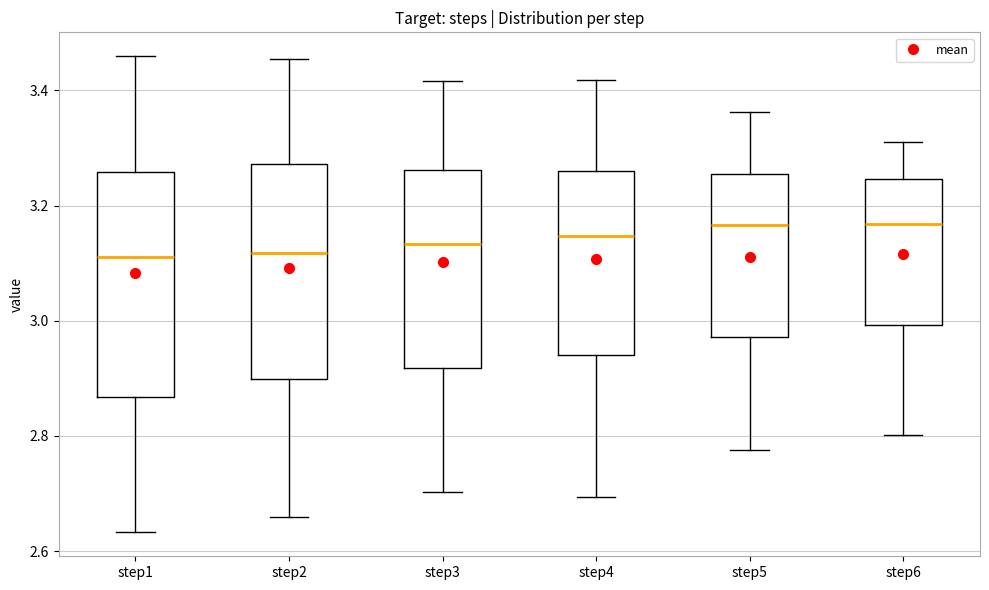

Where is the upper edge of the box for step2 on the y-axis? The values are not printed on the chart, so give them approximately, as read against the axis.

3.28